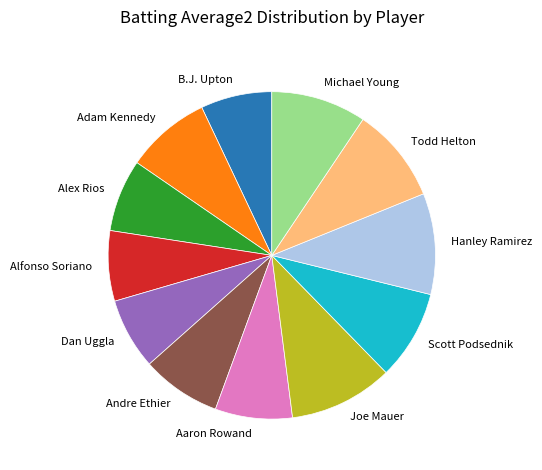

Count the number of slices in the pie.

12